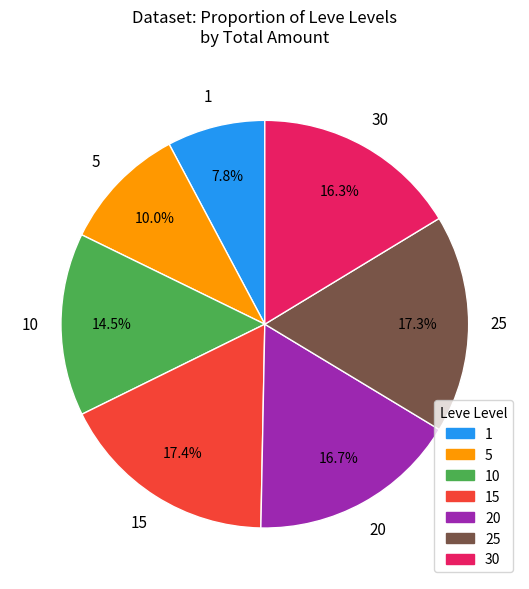

To the nearest percent, what is the average slice percentage?

14%